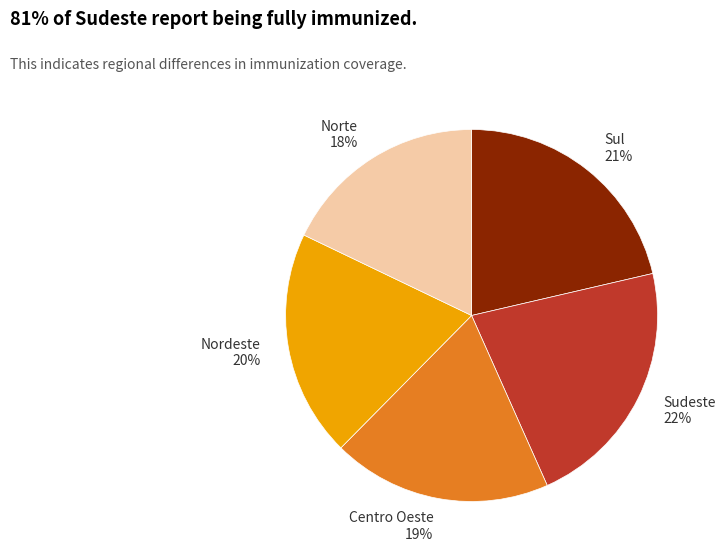

True or false: Sul accounts for 28% of the total.

False